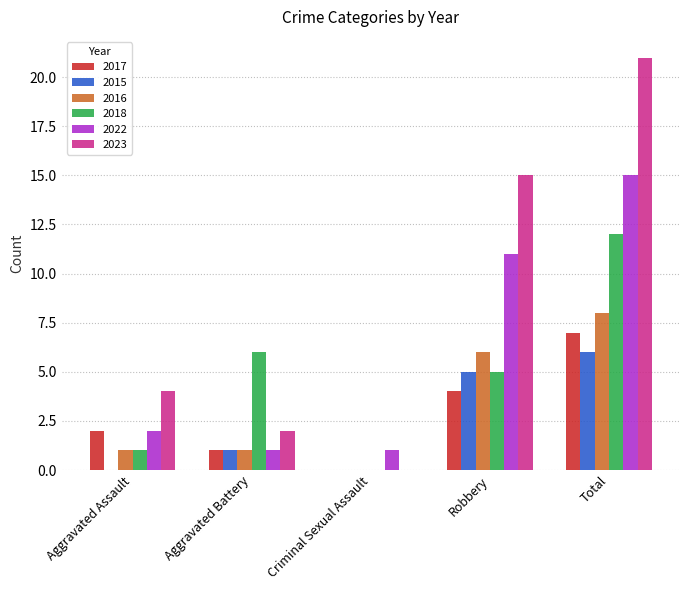

How many series are shown in this chart?

6